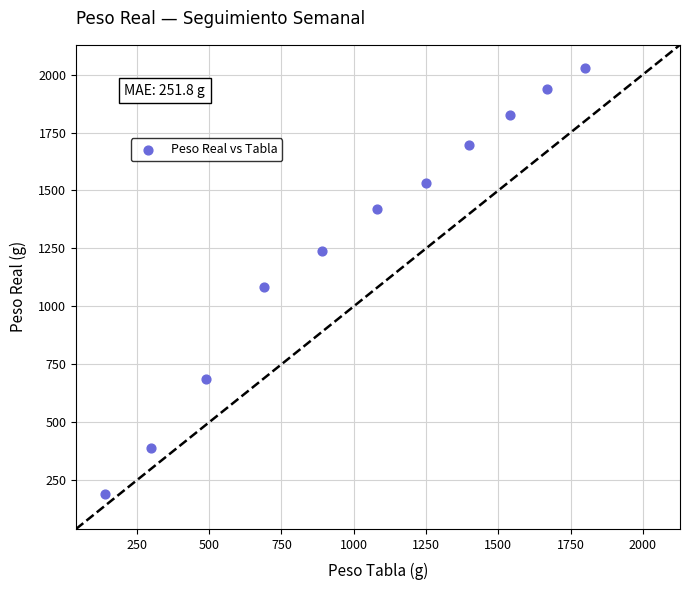

What is the range of X values (max minus min)?

1660.0